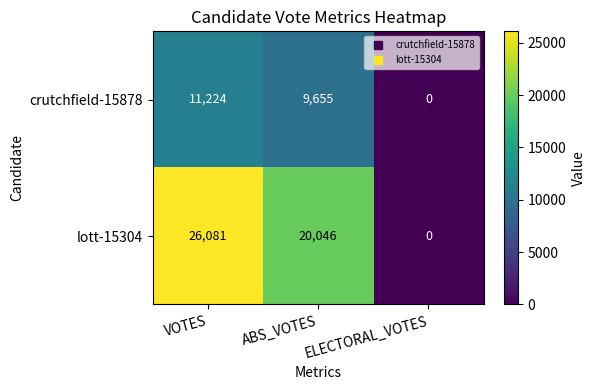

What is the sum of the lott-15304 values at ELECTORAL_VOTES and ABS_VOTES?

20046